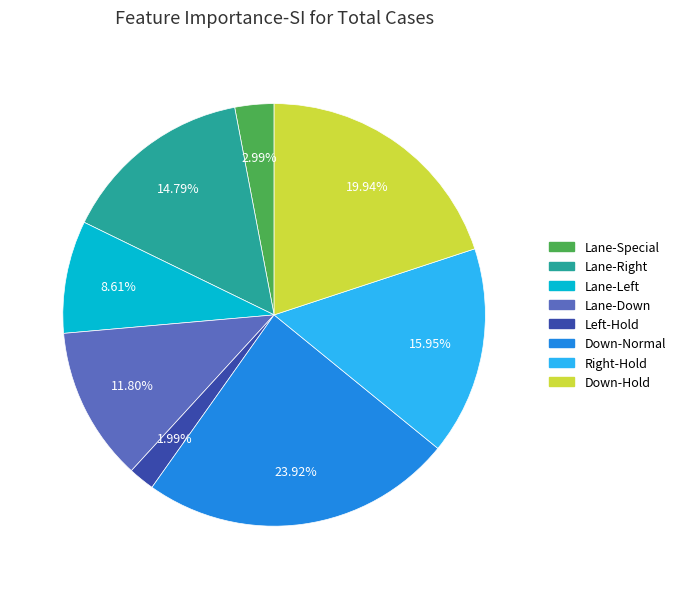

Is it true that Lane-Special is 3% of the pie?

True